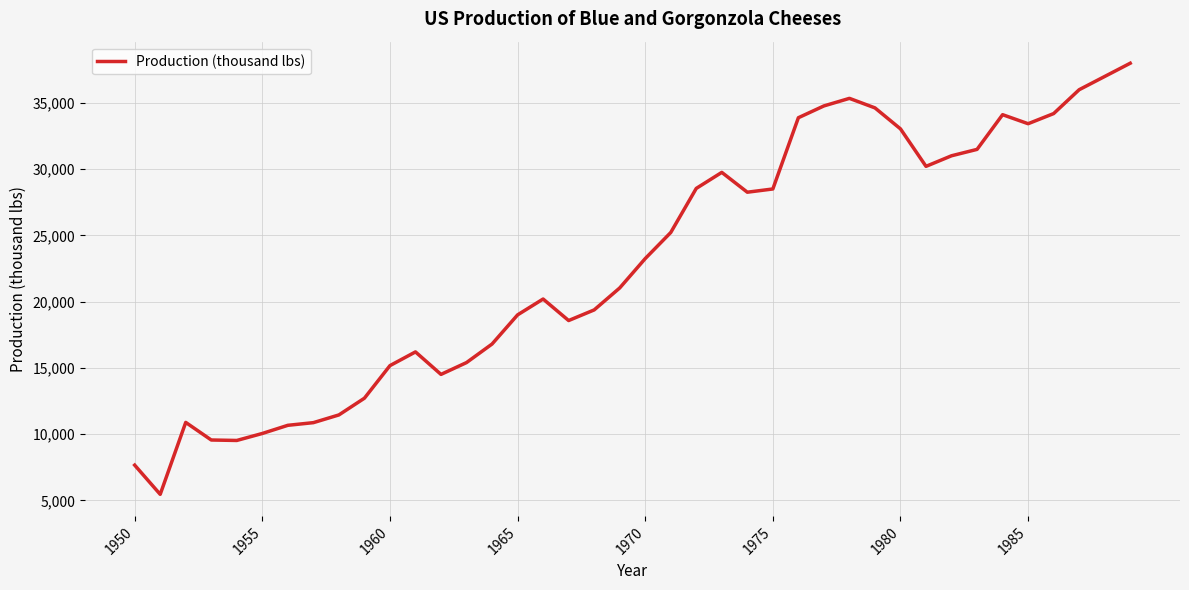

What is the minimum value shown in the chart?

5451